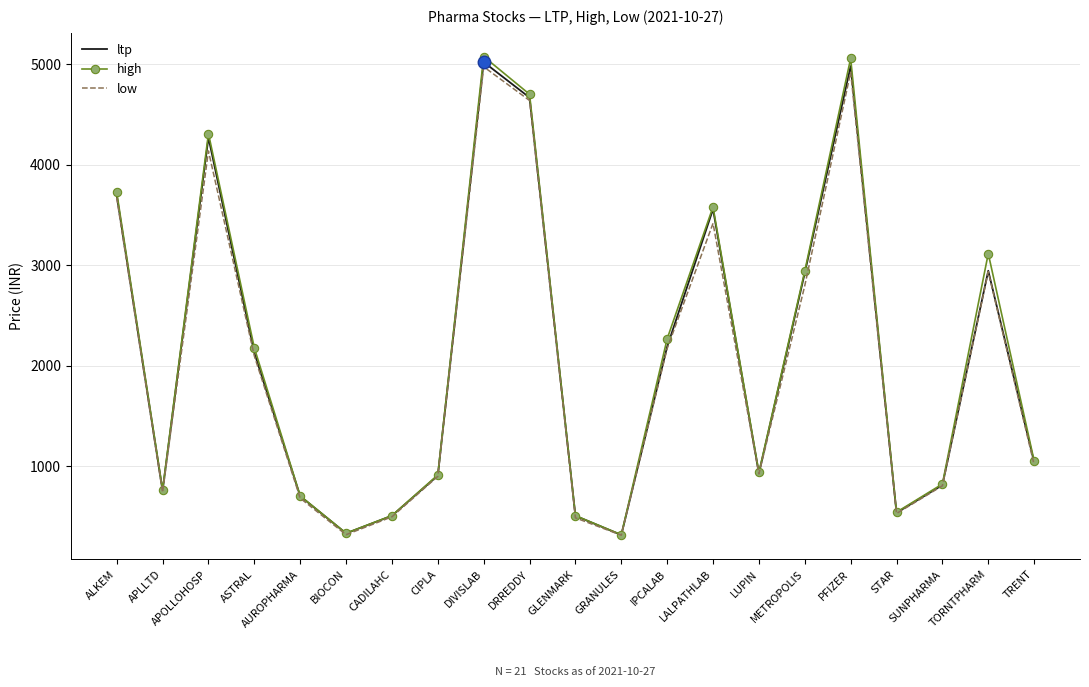

Which series has the largest range (max minus min)?

high